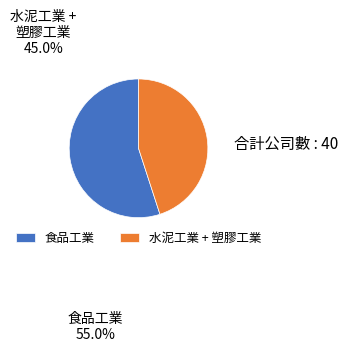

Is 食品工業 the majority of the pie?

Yes